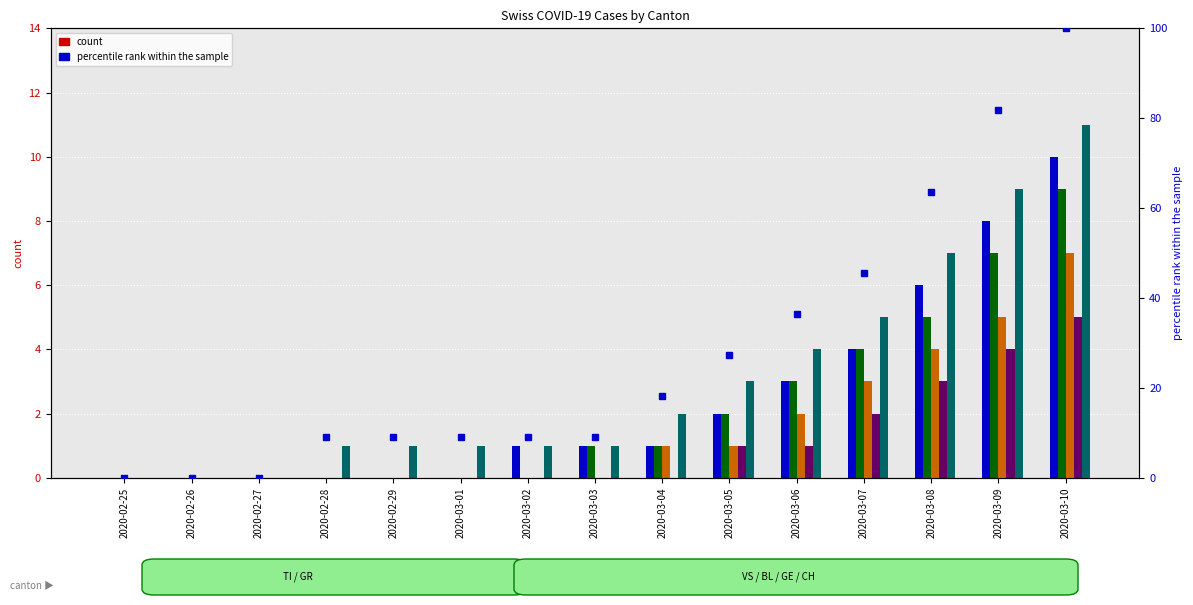

At which label is TI closest to 5?

2020-03-07